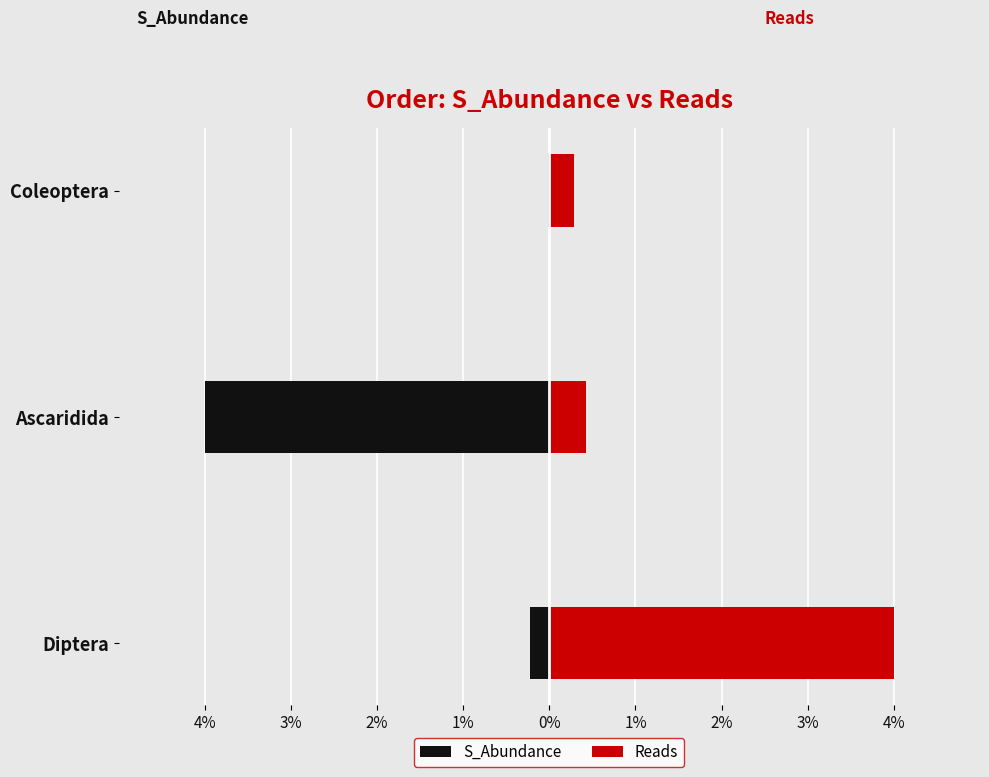

Between Diptera and Ascaridida, which series saw the biggest shift?

S_Abundance